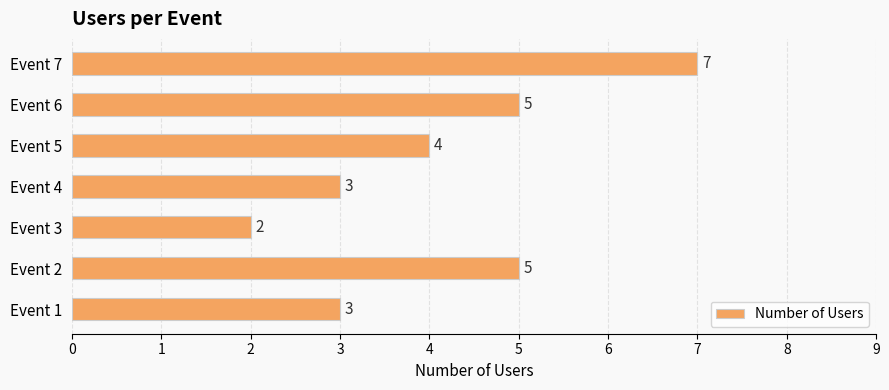

Are the bars grouped side by side (vs. stacked)?

No